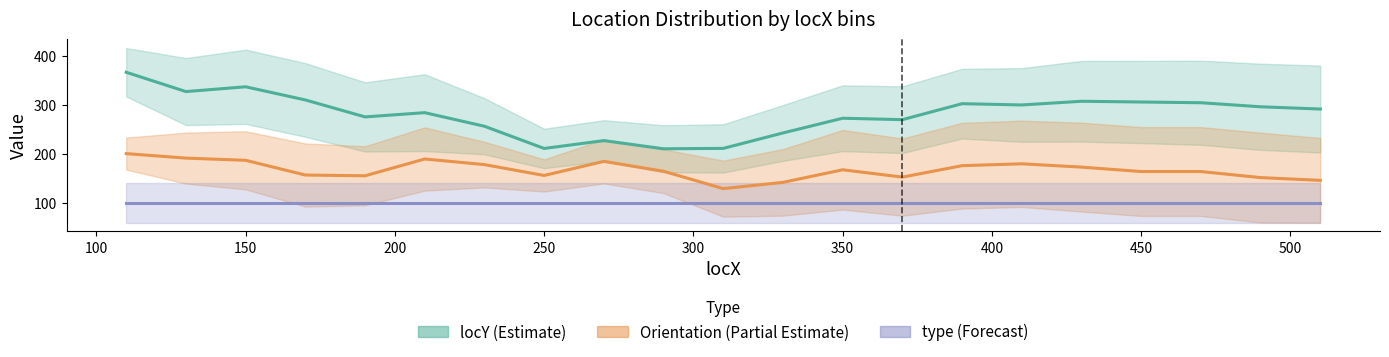

Is it true that type (Forecast) equals 154.6 at 250?

False